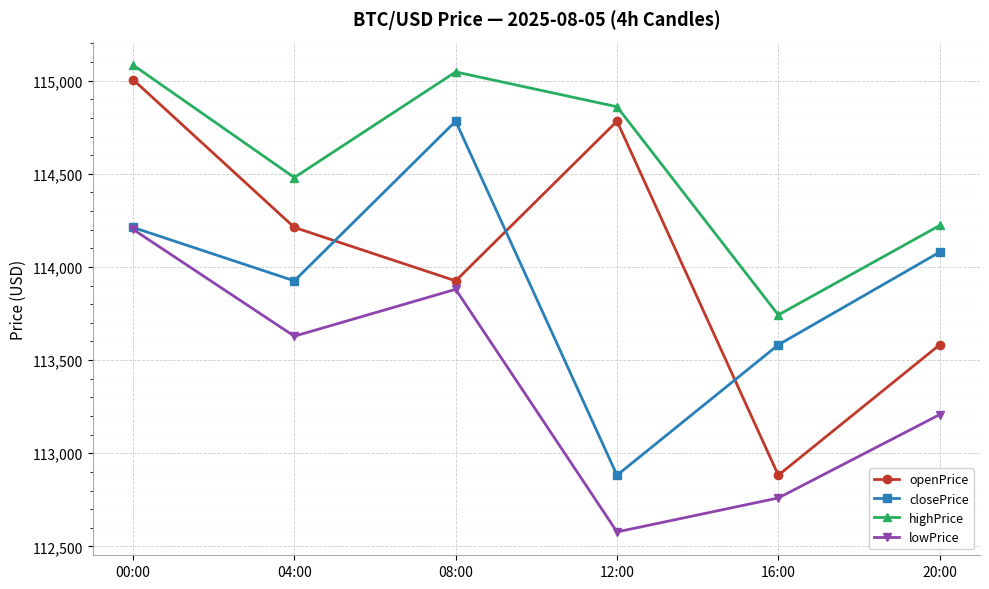

Reading left to right, extract all data points from this chart.

openPrice: 115006.0	114212.3	113925.4	114782.3	112882.1	113582.1
closePrice: 114212.3	113925.4	114782.3	112882.1	113582.1	114079.6
highPrice: 115084.2	114480.0	115046.8	114860.0	113742.4	114222.6
lowPrice: 114202.0	113628.2	113880.0	112577.7	112760.0	113207.5